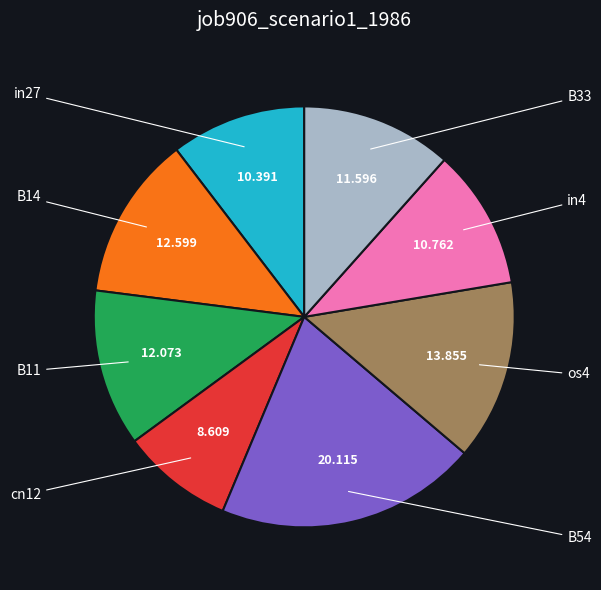

Is there a majority slice in this chart?

No